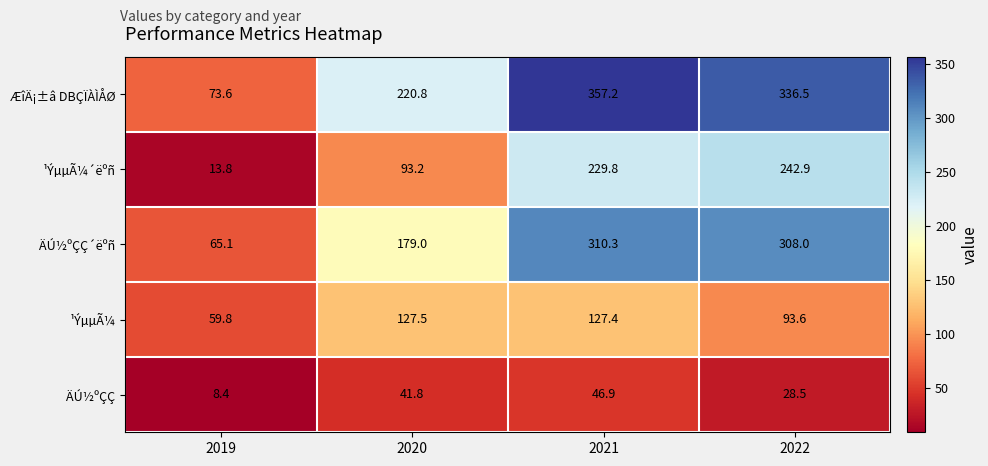

At which label does ¹ÝµµÃ¼´ëºñ first exceed 229?

2021